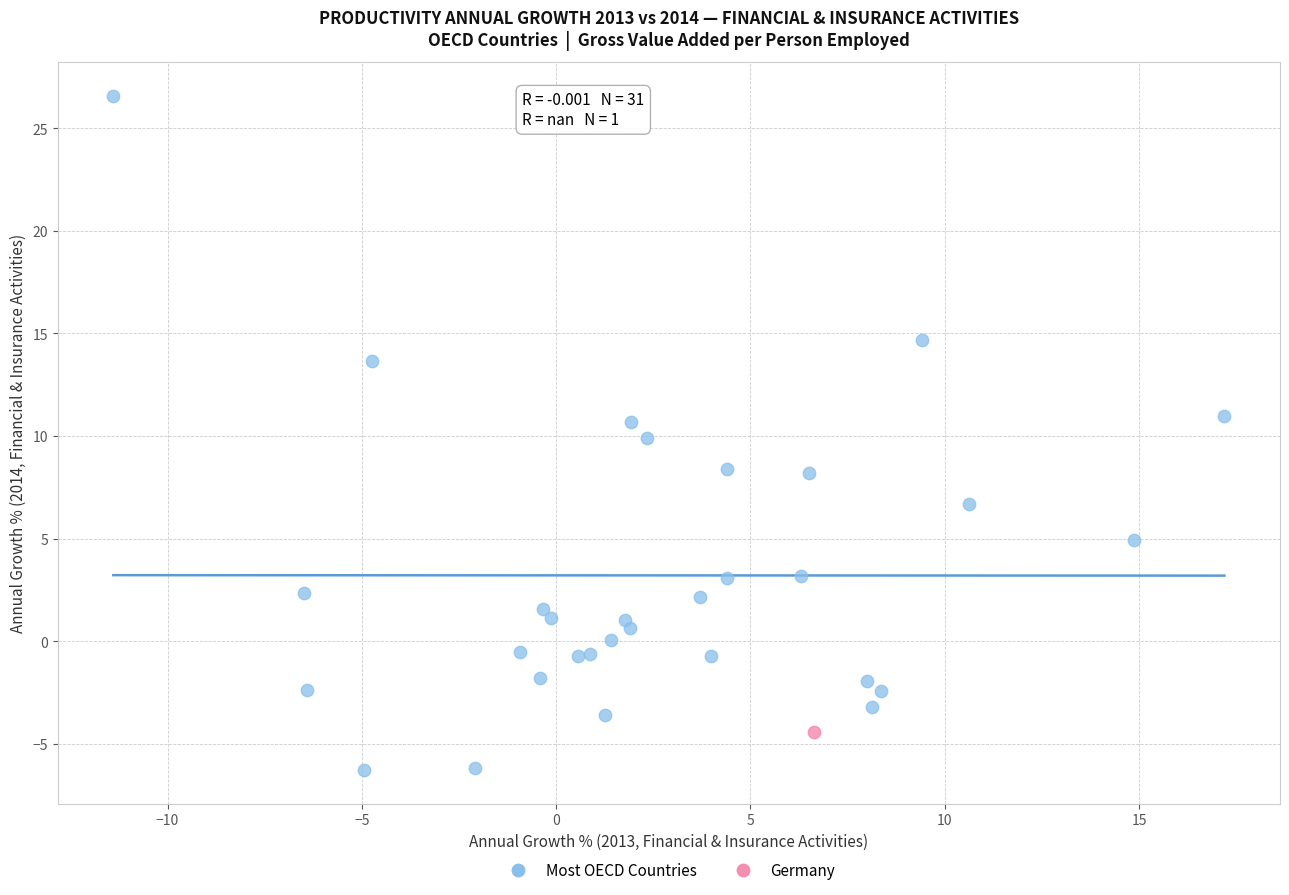

What are all the series names shown in the legend?

Most OECD Countries, Germany